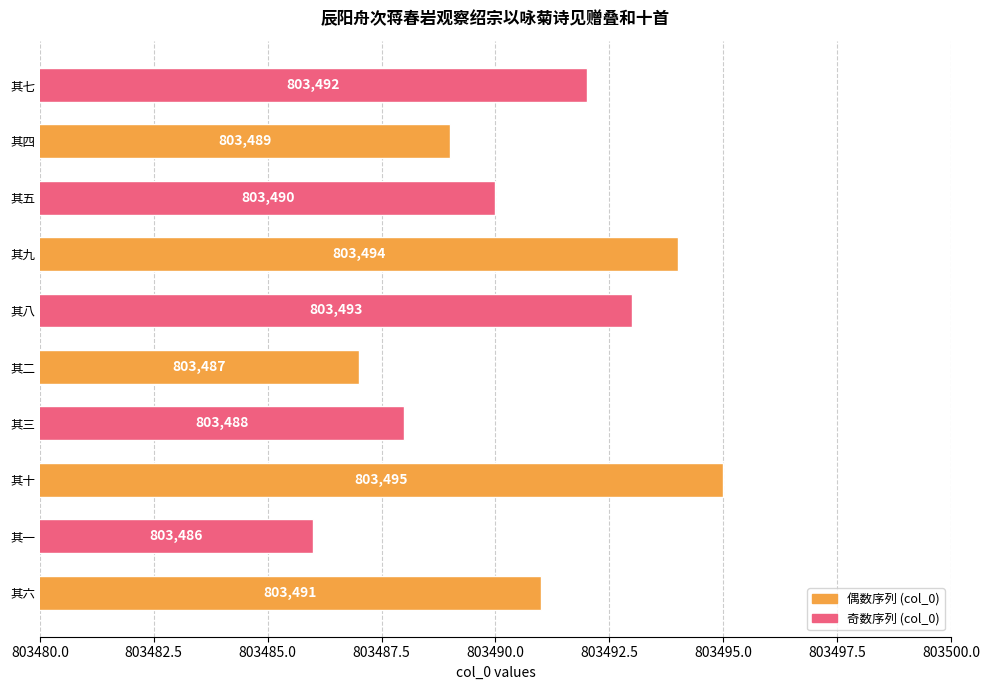

How many bars are there in total?

10